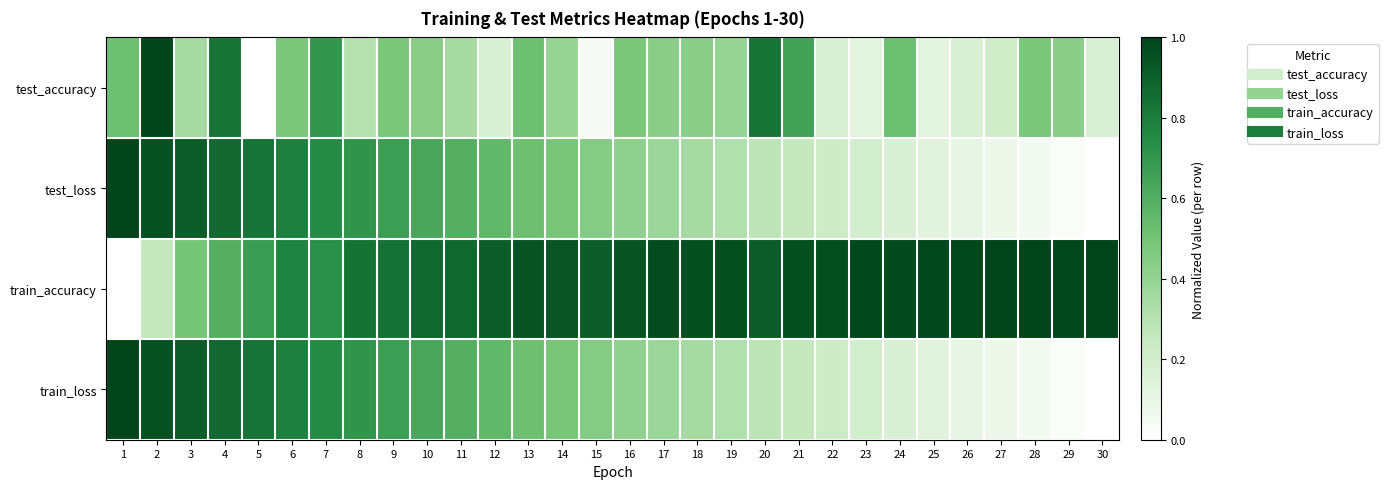

Reading left to right, what are all the values shown in this chart?

test_accuracy: 1=0.5	2=1.0	3=0.3	4=0.8	5=0.0	6=0.5	7=0.7	8=0.3	9=0.5	10=0.4	11=0.3	12=0.2	13=0.5	14=0.4	15=0.0	16=0.5	17=0.4	18=0.4	19=0.4	20=0.8	21=0.7	22=0.2	23=0.1	24=0.5	25=0.1	26=0.2	27=0.2	28=0.5	29=0.4	30=0.2
test_loss: 1=1.0	2=1.0	3=0.9	4=0.9	5=0.8	6=0.8	7=0.7	8=0.7	9=0.7	10=0.6	11=0.6	12=0.6	13=0.5	14=0.5	15=0.4	16=0.4	17=0.4	18=0.3	19=0.3	20=0.3	21=0.3	22=0.2	23=0.2	24=0.2	25=0.1	26=0.1	27=0.1	28=0.1	29=0.0	30=0.0
train_accuracy: 1=0.0	2=0.3	3=0.5	4=0.6	5=0.7	6=0.8	7=0.7	8=0.8	9=0.8	10=0.9	11=0.9	12=0.9	13=0.9	14=0.9	15=0.9	16=0.9	17=1.0	18=1.0	19=1.0	20=0.9	21=1.0	22=1.0	23=1.0	24=1.0	25=1.0	26=1.0	27=1.0	28=1.0	29=1.0	30=1.0
train_loss: 1=1.0	2=1.0	3=0.9	4=0.9	5=0.8	6=0.8	7=0.7	8=0.7	9=0.7	10=0.6	11=0.6	12=0.6	13=0.5	14=0.5	15=0.4	16=0.4	17=0.4	18=0.3	19=0.3	20=0.3	21=0.3	22=0.2	23=0.2	24=0.2	25=0.1	26=0.1	27=0.1	28=0.1	29=0.0	30=0.0